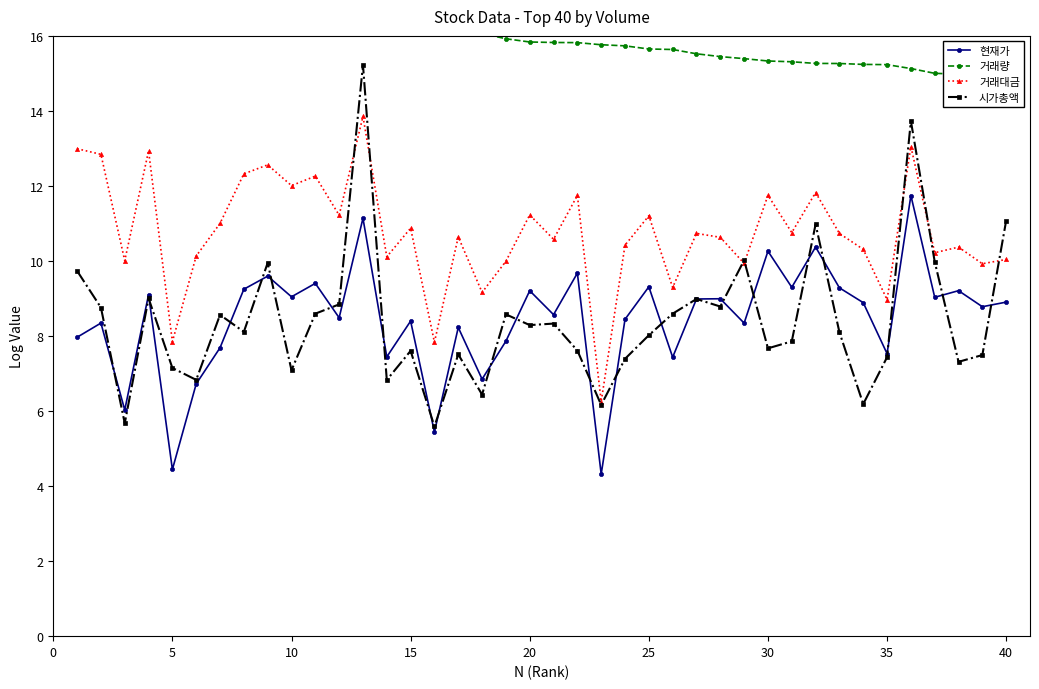

At how many categories does at least one series exceed 8?

40